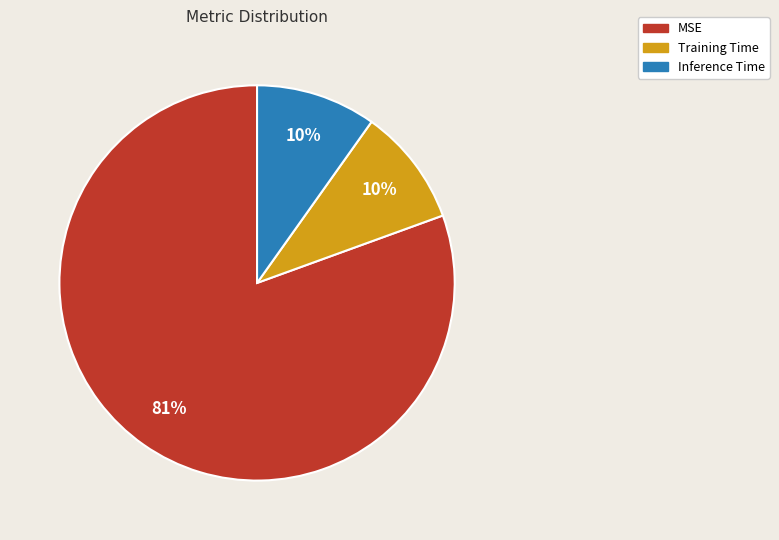

The MSE slice represents 92% of the pie. True or false?

False